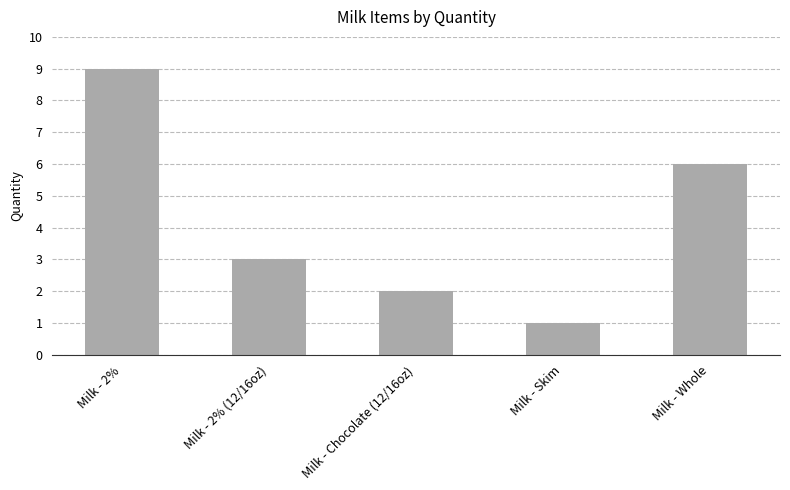

What is the difference between the second highest and second lowest values?

4